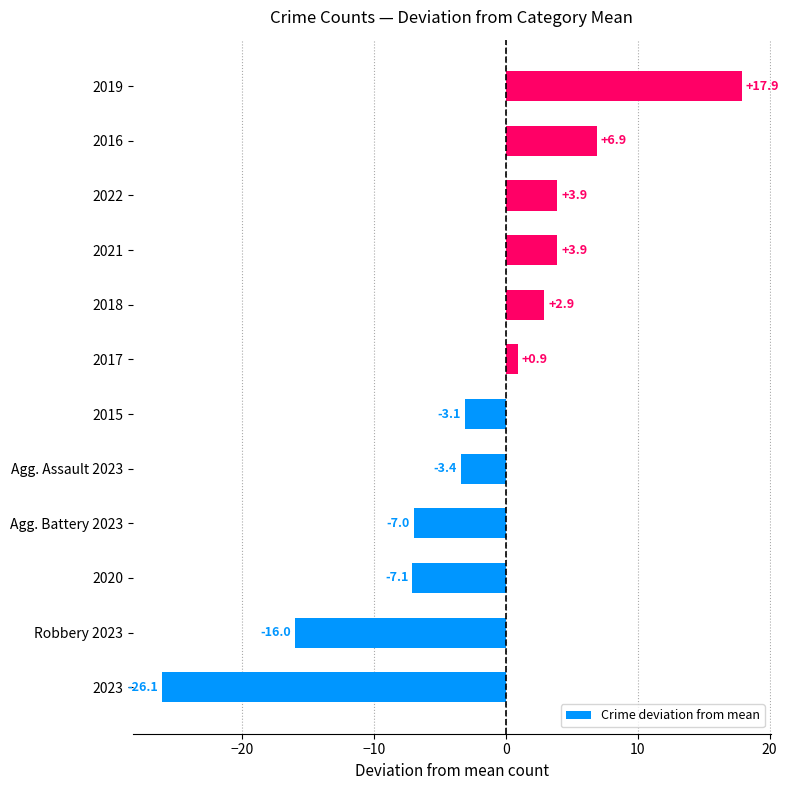

At which category does the chart reach its peak across all series?

2019